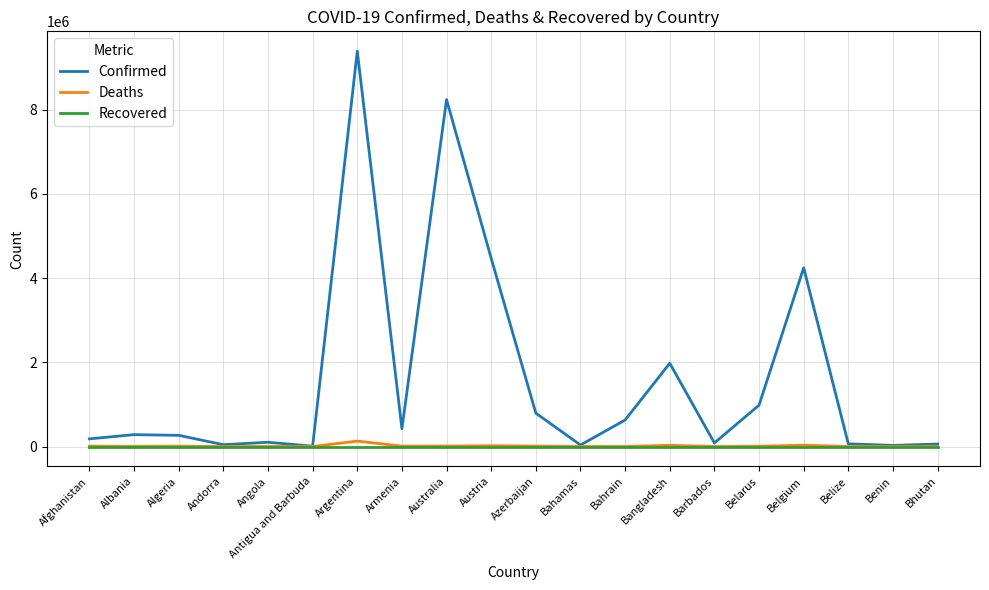

What value does the Confirmed series have at Armenia, to the nearest 100?

423200